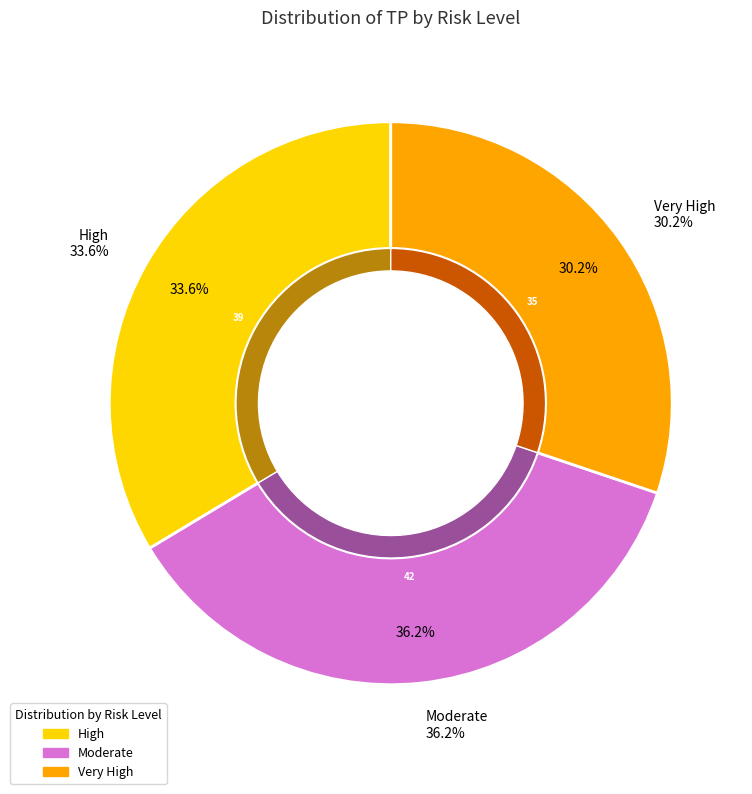

To the nearest percent, what percentage of the pie is Moderate?

36%